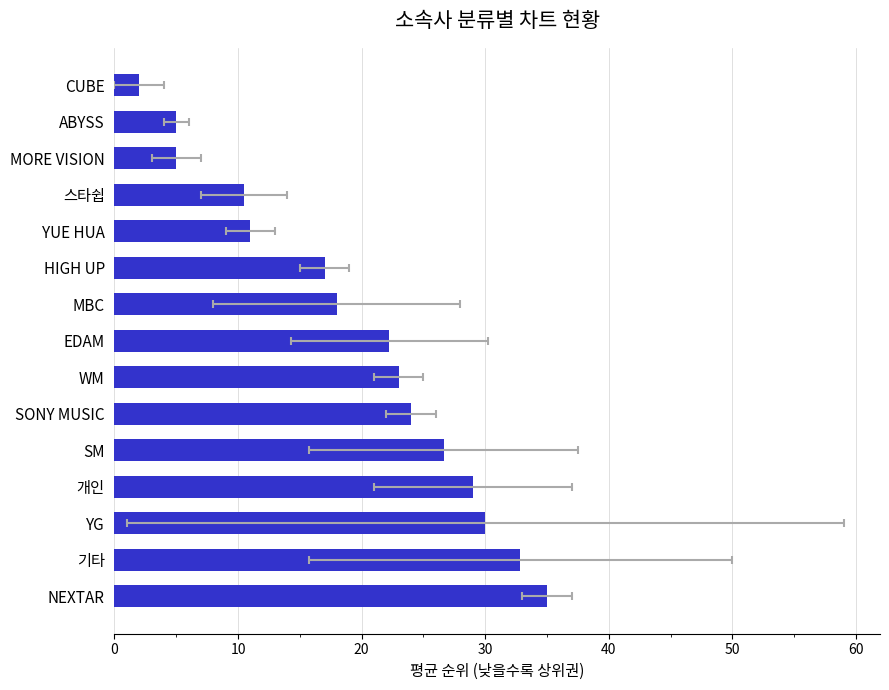

What is the difference between the maximum and minimum values?

33.0